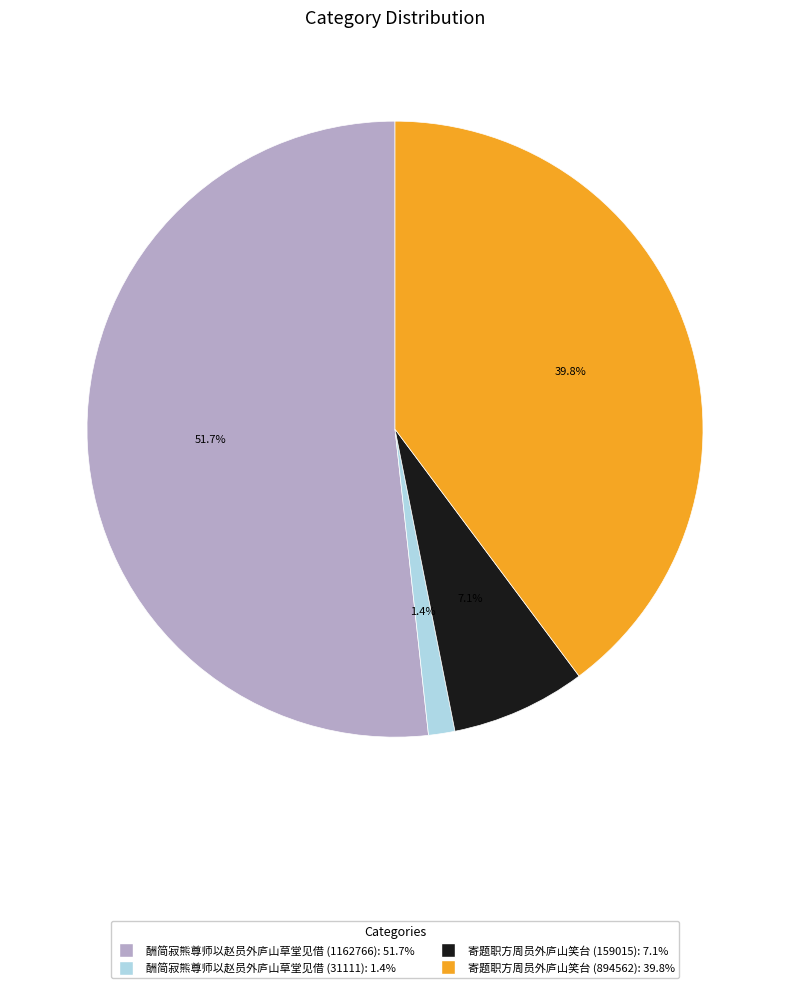

Count the number of slices in the pie.

4